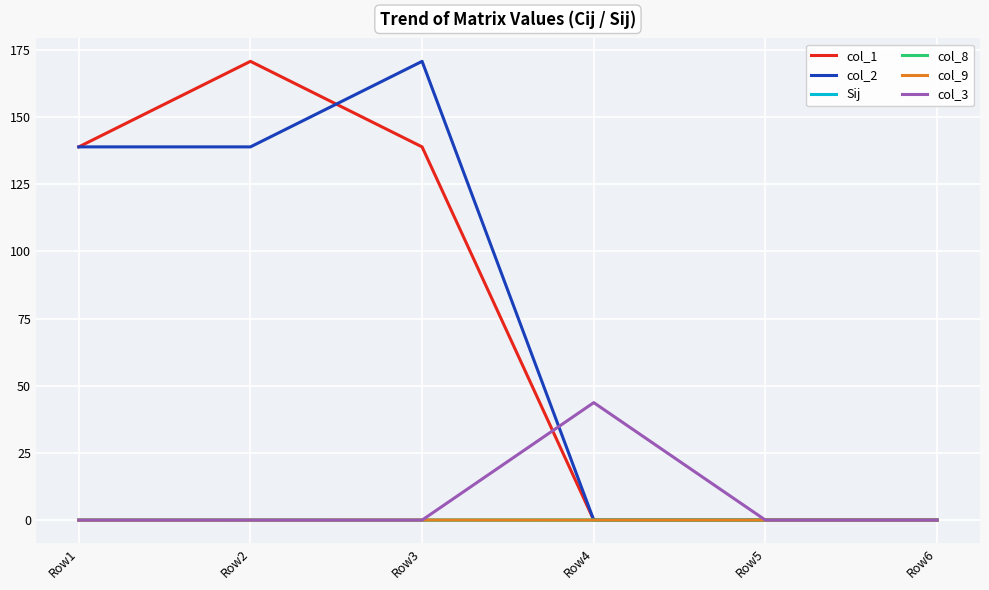

What is the average value of the col_3 series?

7.3